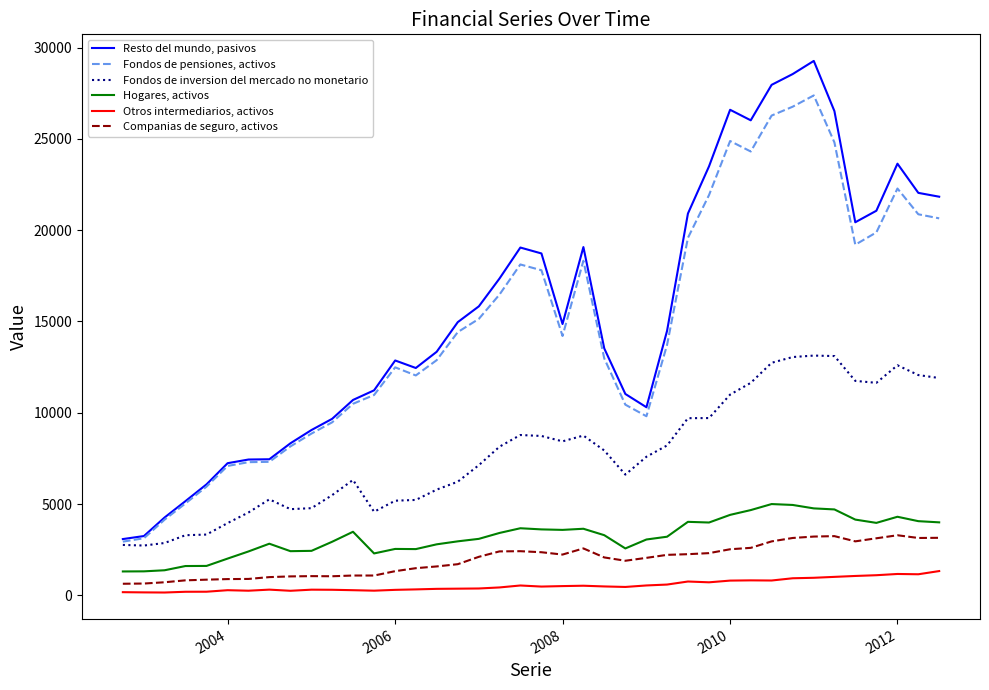

Which series has the largest range (max minus min)?

Resto del mundo, pasivos